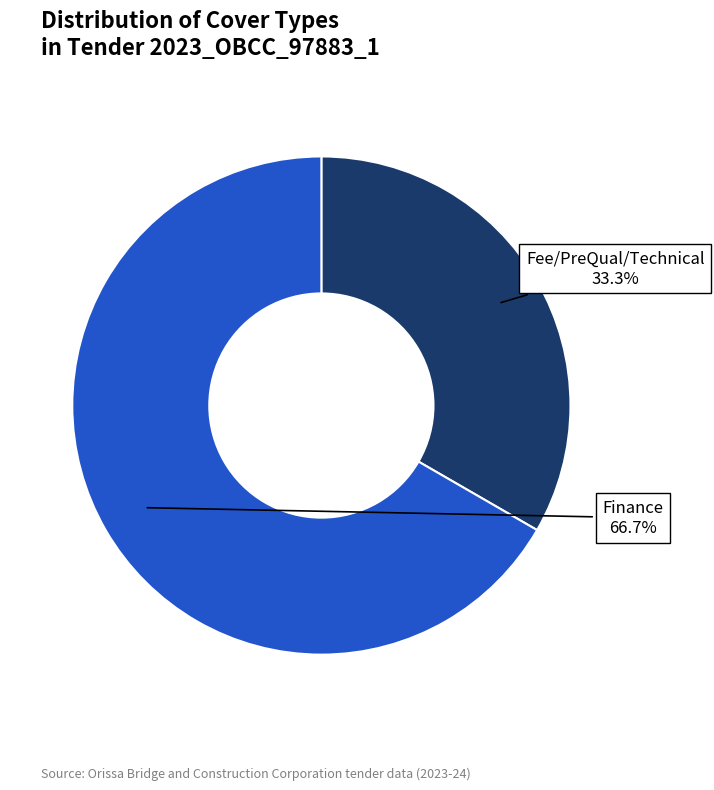

Which slice is the largest?

Finance